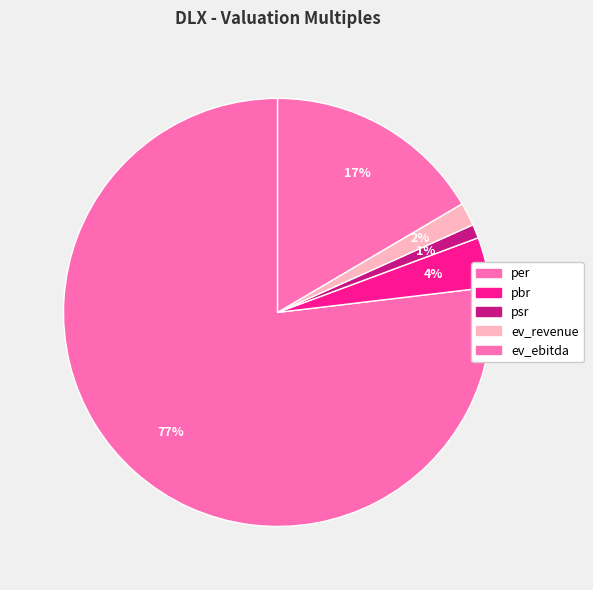

How many slices are in this pie chart?

5